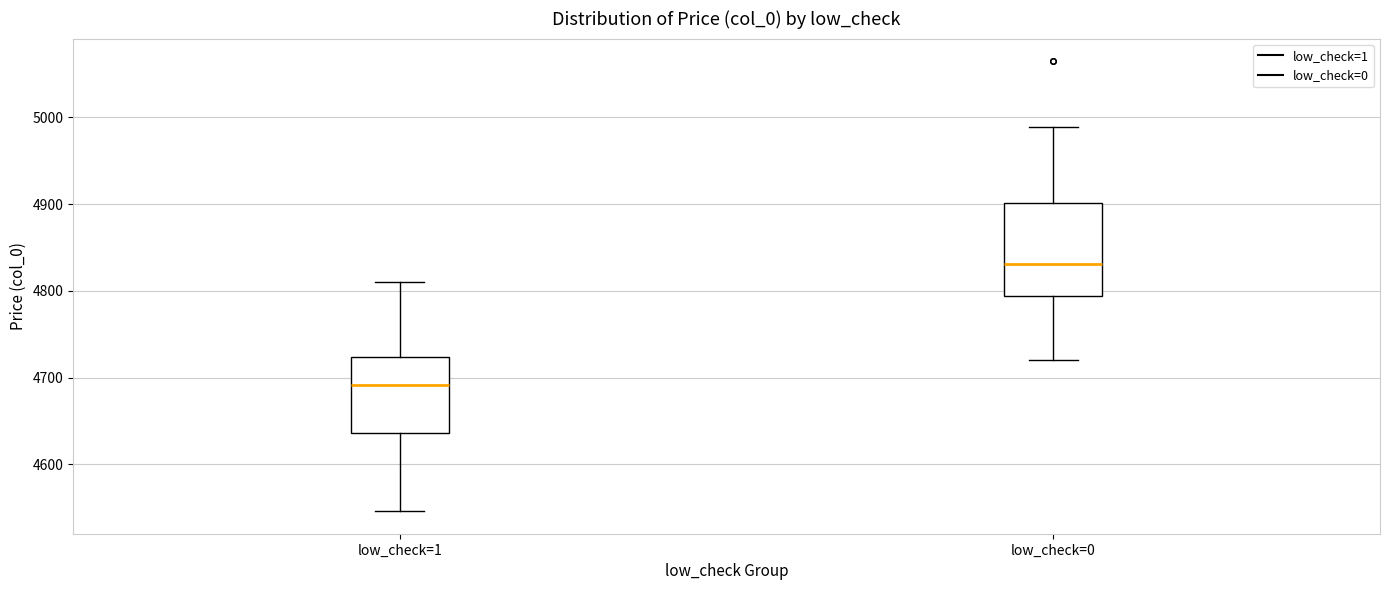

Reading left to right, read every box against the y-axis: the position of its median line, the range the box covers, and the ends of its whiskers. The values are not printed on the chart, so give them approximately, as read against the axis.

low_check=1: median 4690, box 4640 to 4720, whiskers 4550 to 4810
low_check=0: median 4830, box 4790 to 4900, whiskers 4720 to 4990